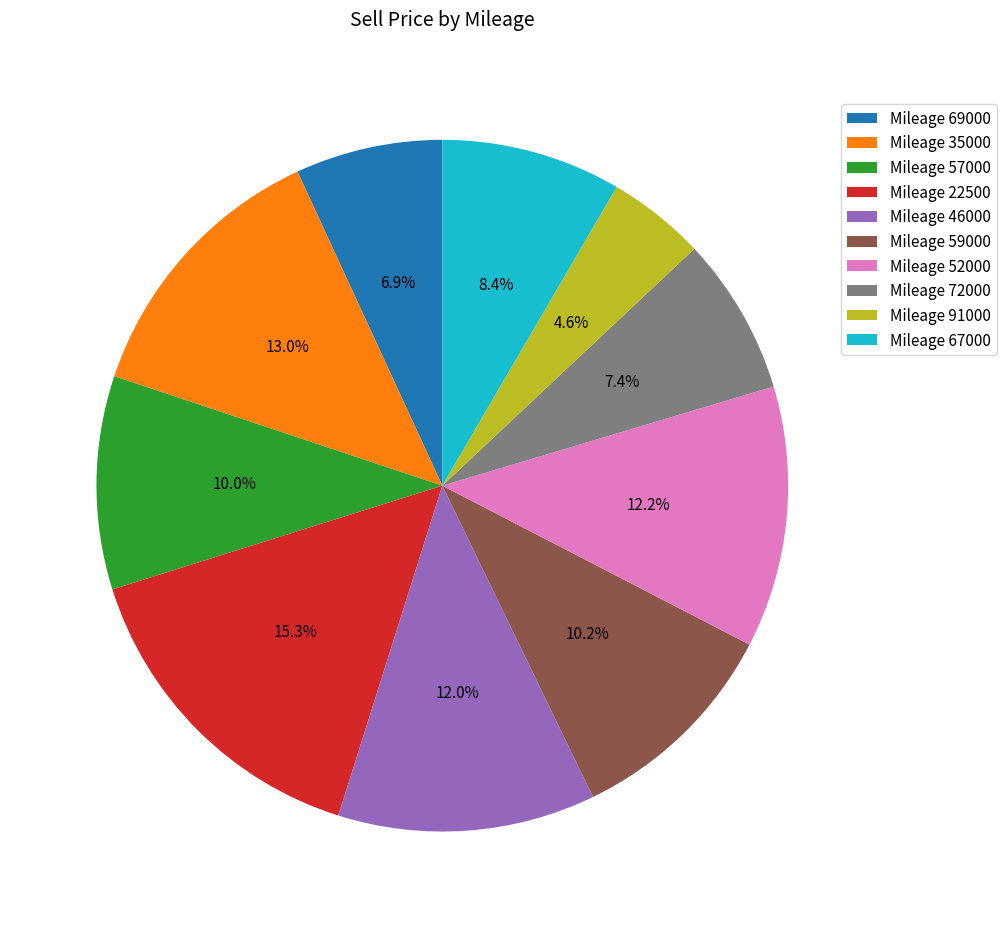

Is the sum of Mileage 69000 and Mileage 52000 greater than half?

No